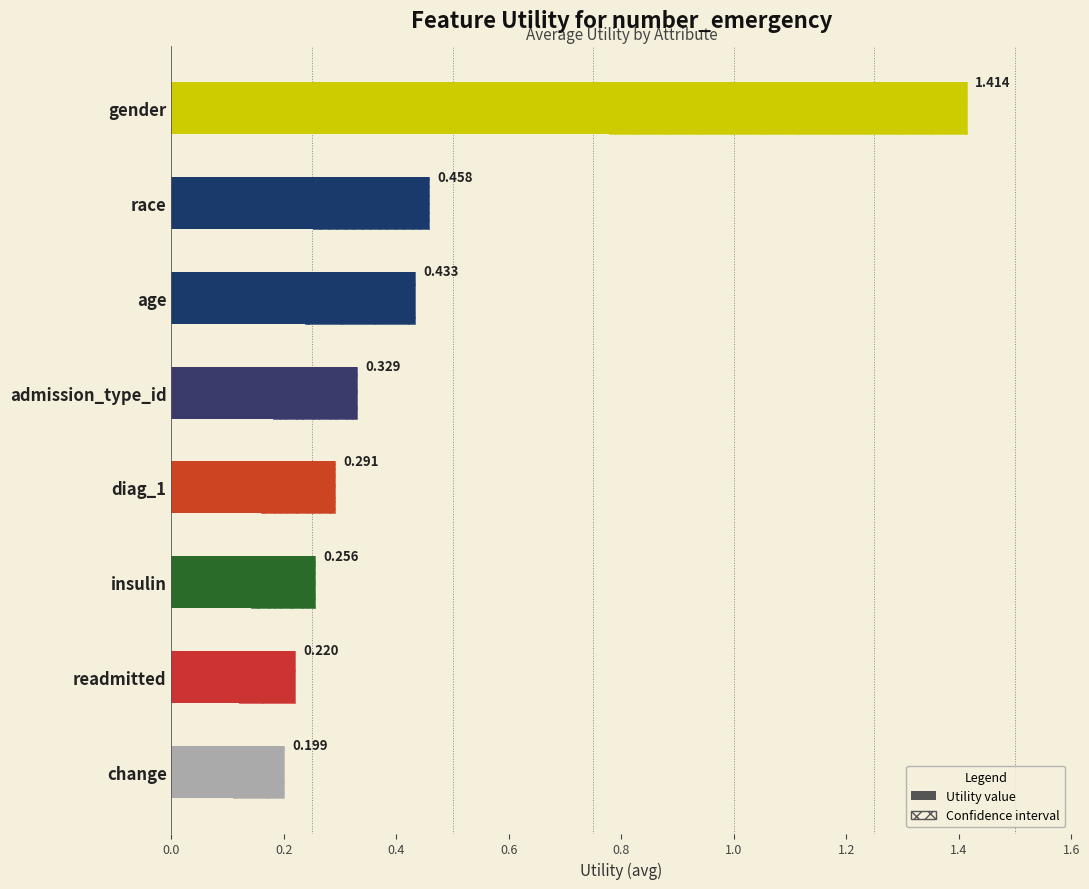

At which category does the chart reach its minimum across all series?

change